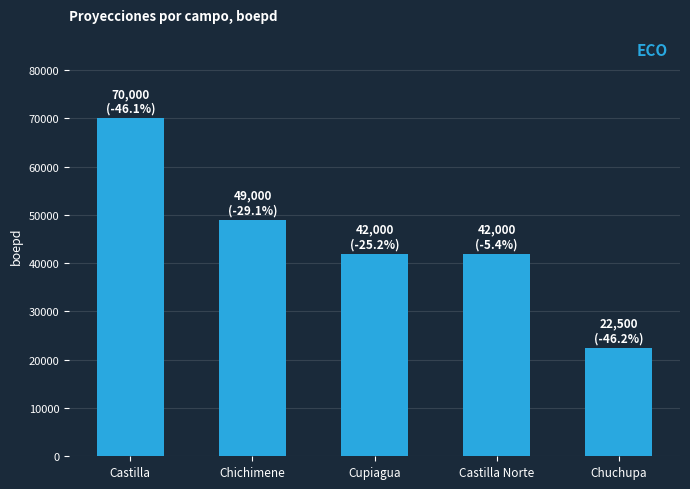

Count the number of categories in the chart.

5